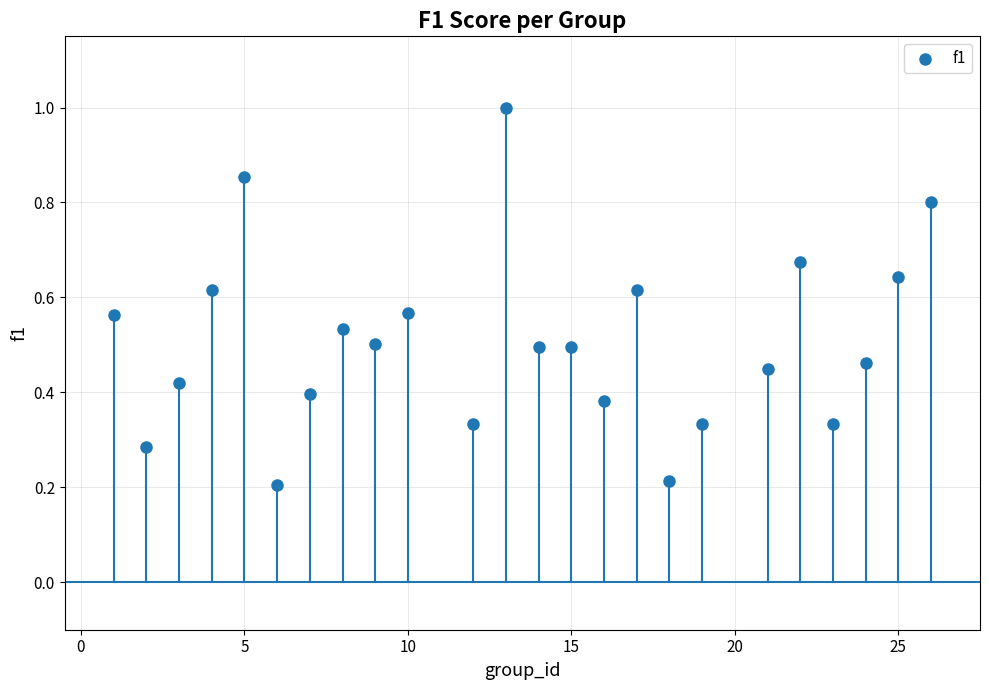

What is the range of Y values (max minus min)?

0.8